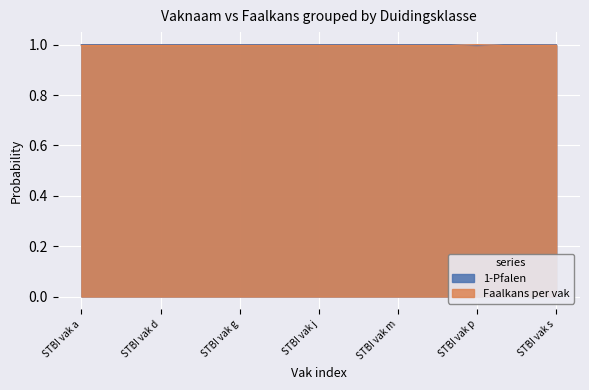

At which label does 1-Pfalen reach its minimum?

STBI vak o